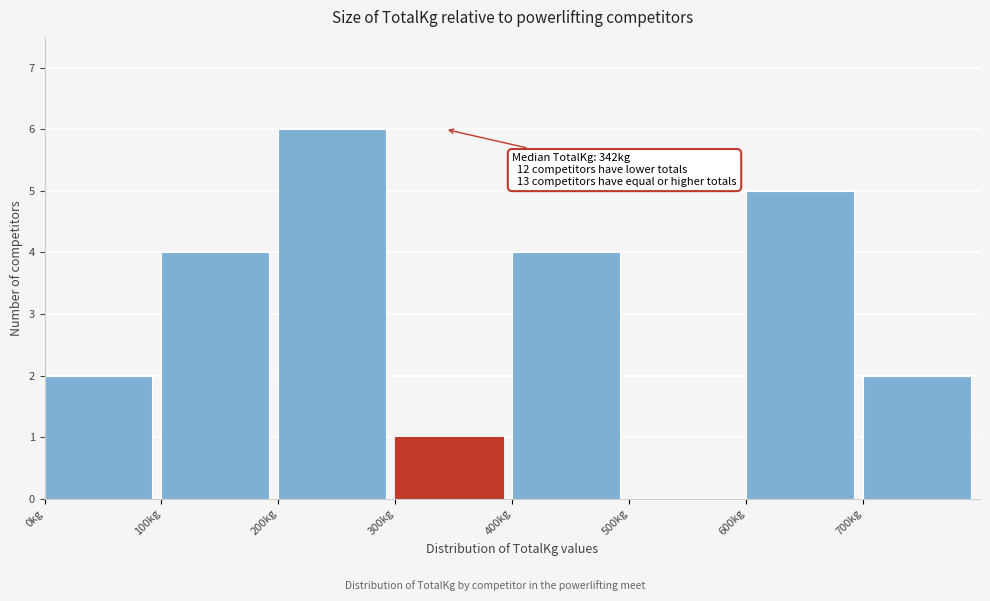

Over which range of the x-axis is the bar tallest?

200 to 300